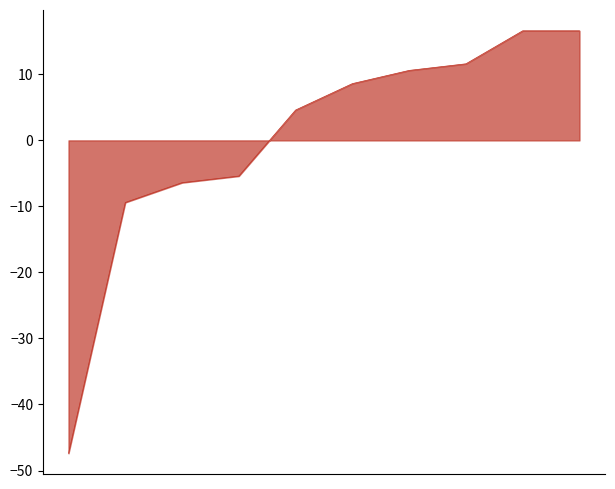

What is the maximum value shown in the chart?

16.6